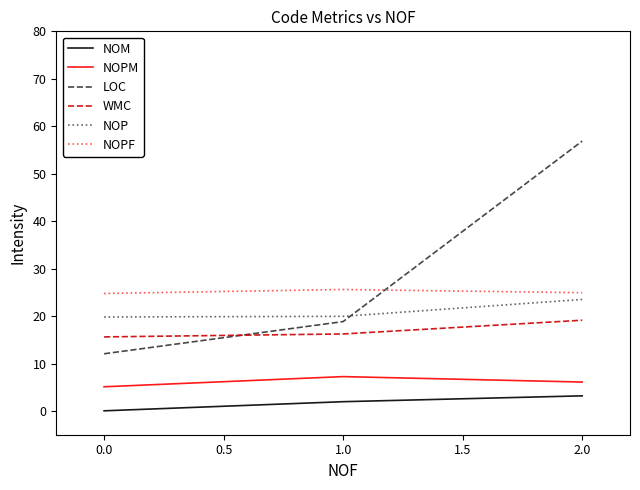

Which series has the widest spread of values?

LOC